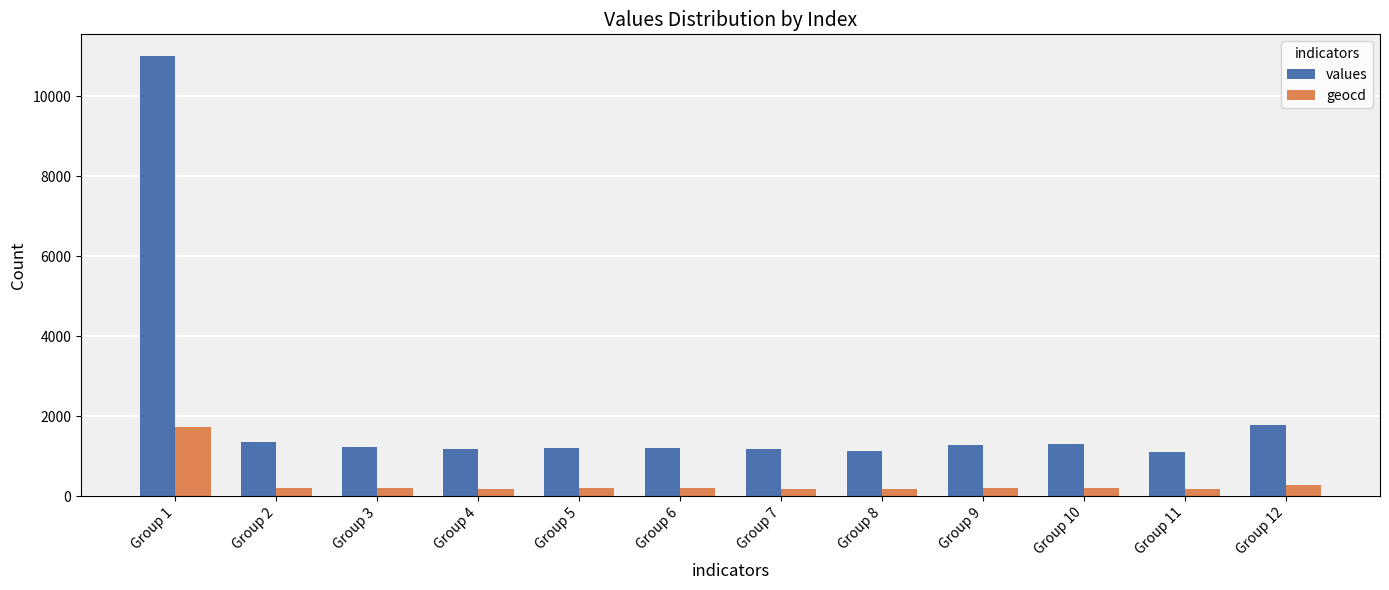

Rank the series by their maximum value, from lowest to highest.

geocd, values